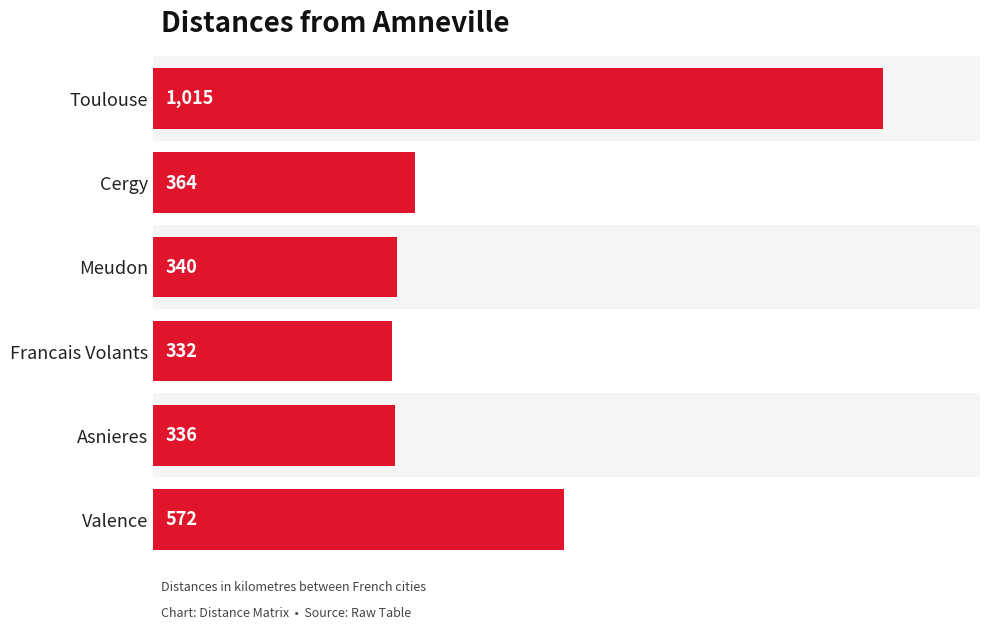

Between Valence and Asnieres, which is larger?

Valence